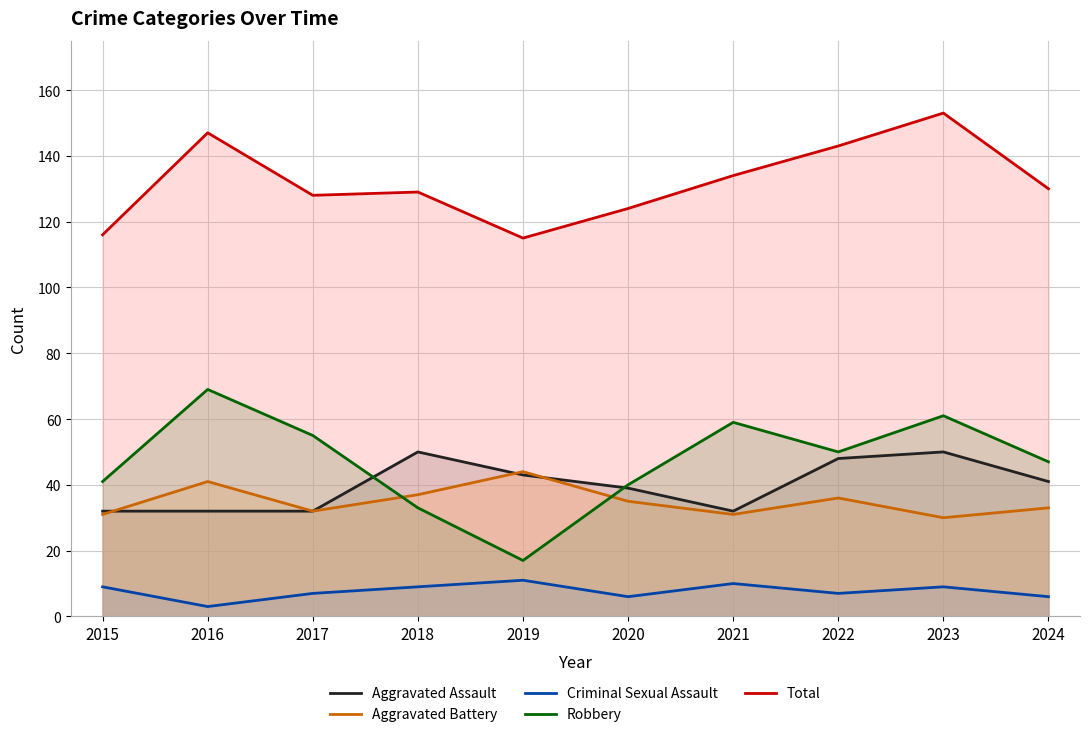

True or false: Aggravated Assault has a value of 48 at 2022.

True